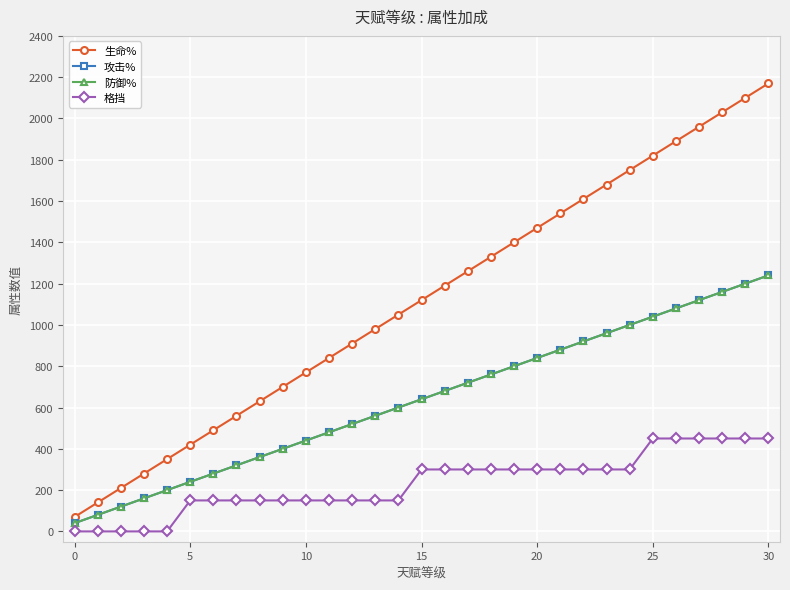

Where is 攻击% nearest to the value 640?

15